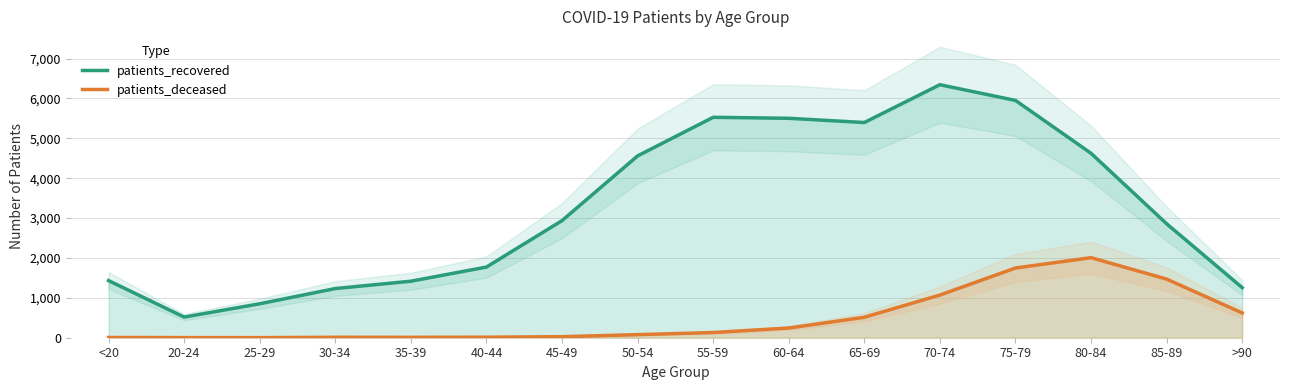

Reading left to right, extract all data points from this chart.

patients_recovered: 1432	518	851	1233	1417	1772	2936	4559	5527	5502	5396	6344	5950	4624	2857	1256
patients_deceased: 6	3	2	11	10	13	26	77	130	243	513	1070	1748	2007	1470	621